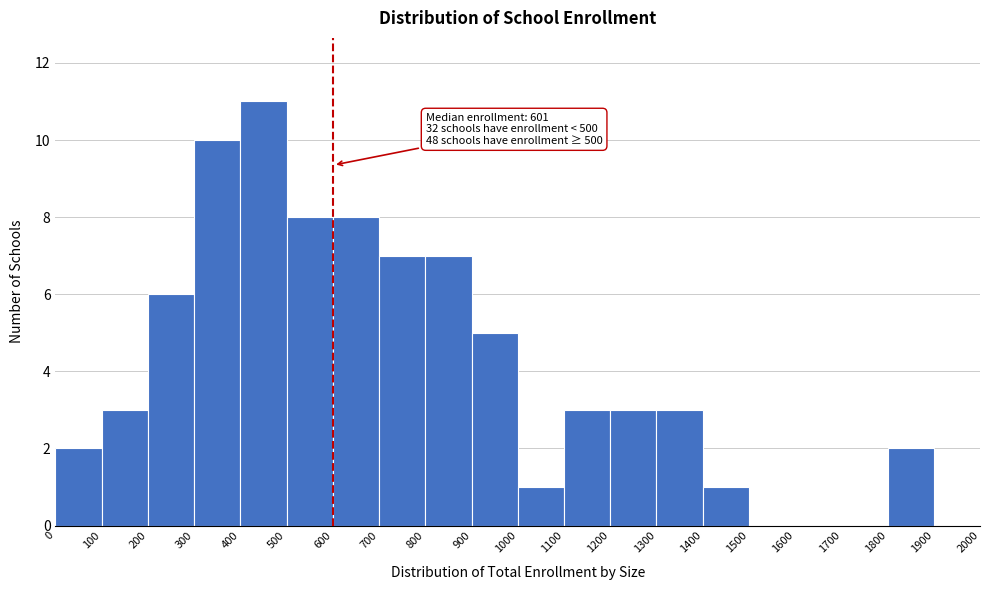

Which range on the x-axis has the tallest bar?

400 to 500